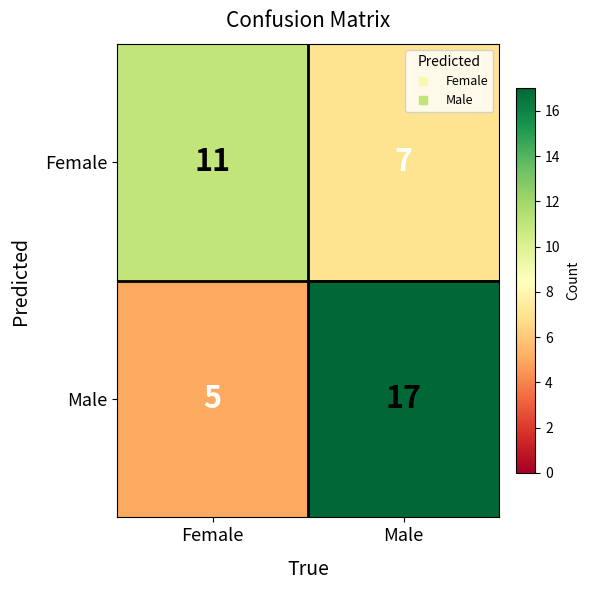

Rank the series by their maximum value, from highest to lowest.

Male, Female